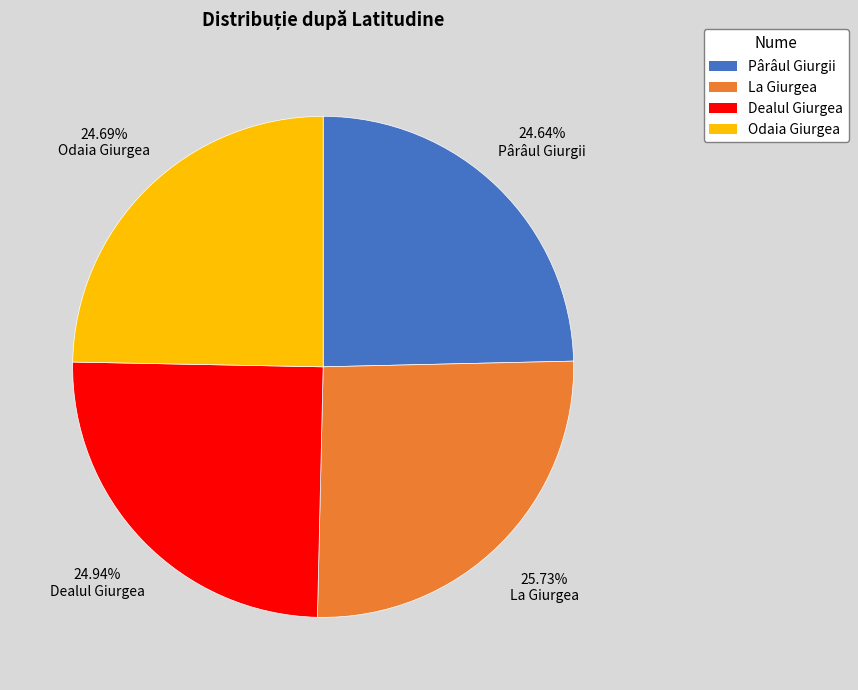

Between Dealul Giurgea and La Giurgea, which is larger?

La Giurgea